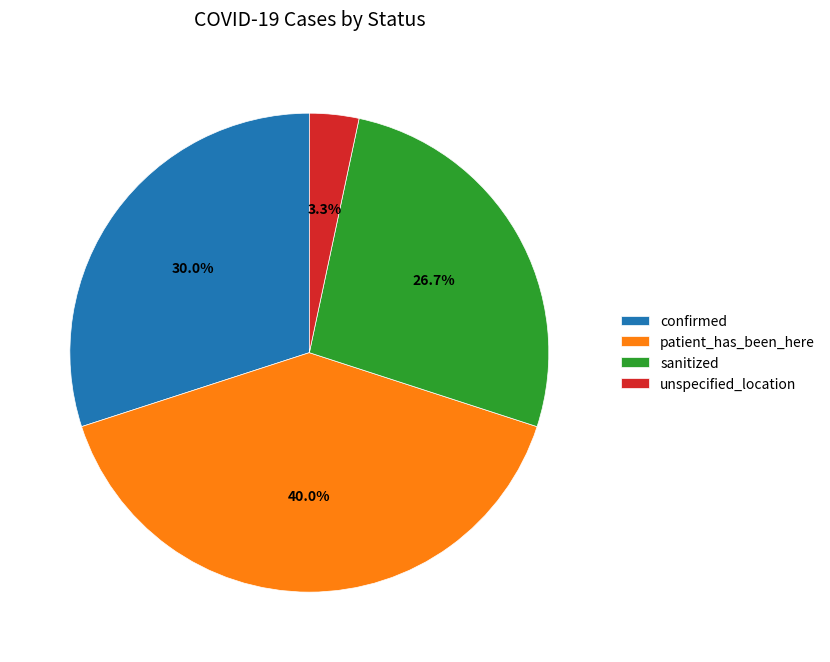

Which has a higher value, sanitized or unspecified_location?

sanitized